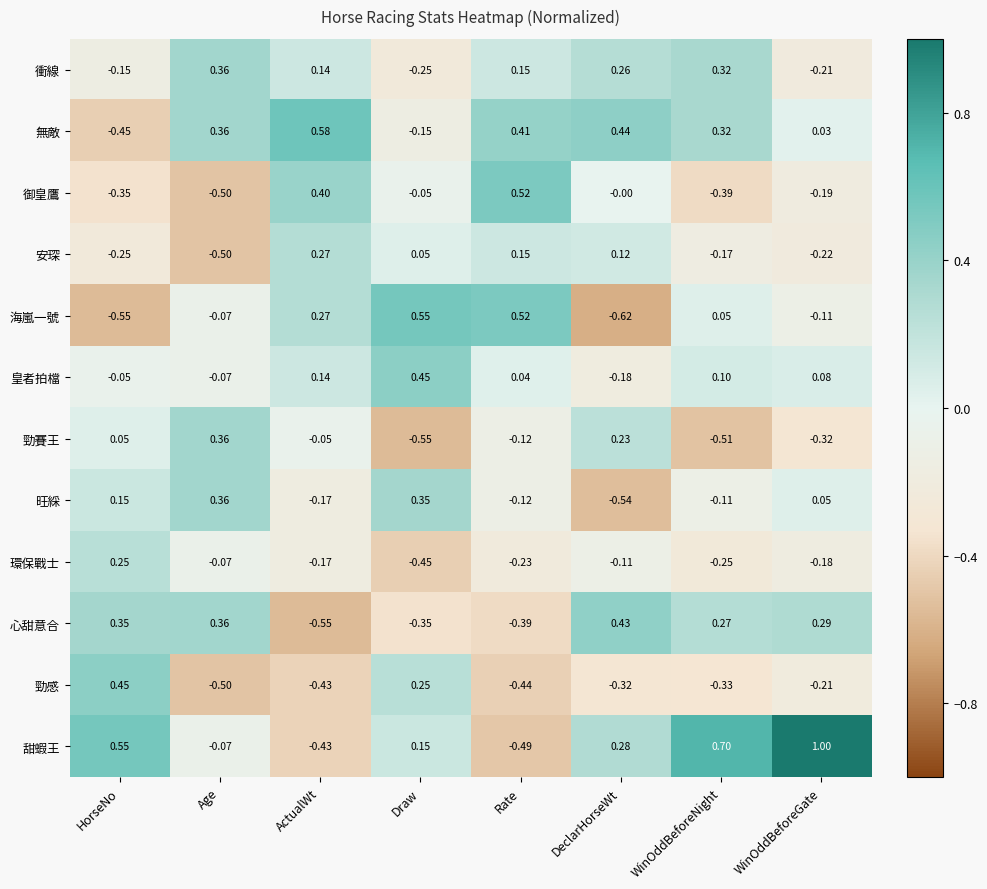

Rank the categories by 心甜意合 value from highest to lowest.

DeclarHorseWt, Age, HorseNo, WinOddBeforeGate, WinOddBeforeNight, Draw, Rate, ActualWt